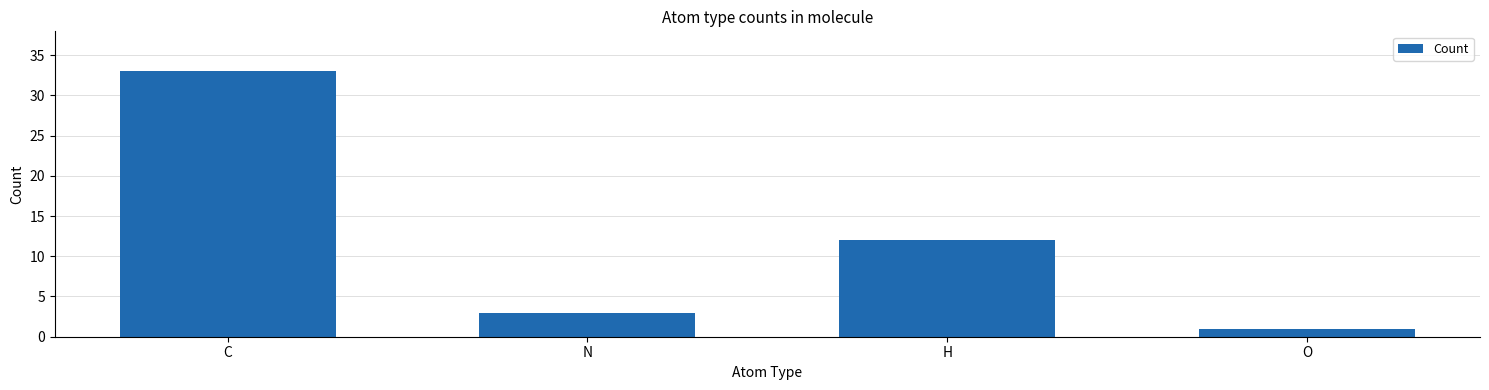

Reading left to right, extract all data points from this chart.

33	3	12	1